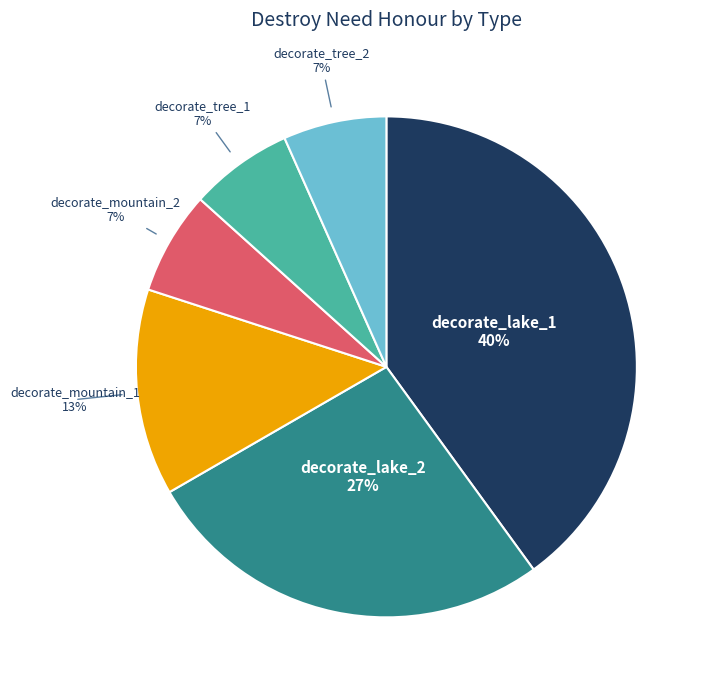

Does any single category account for the majority?

No